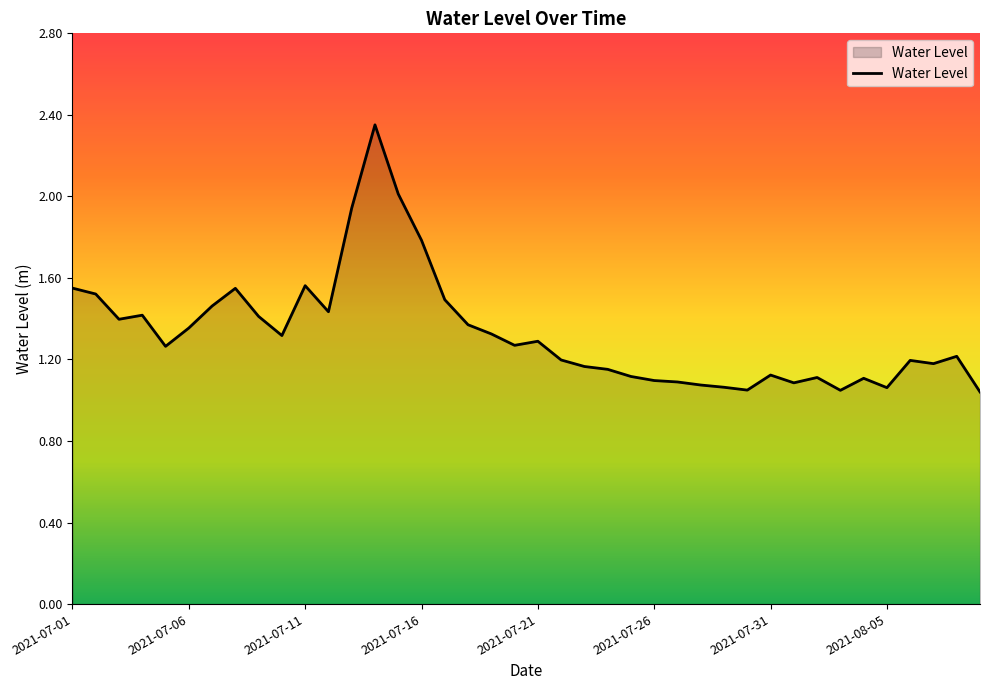

Is this an area chart (filled region under the line)?

Yes